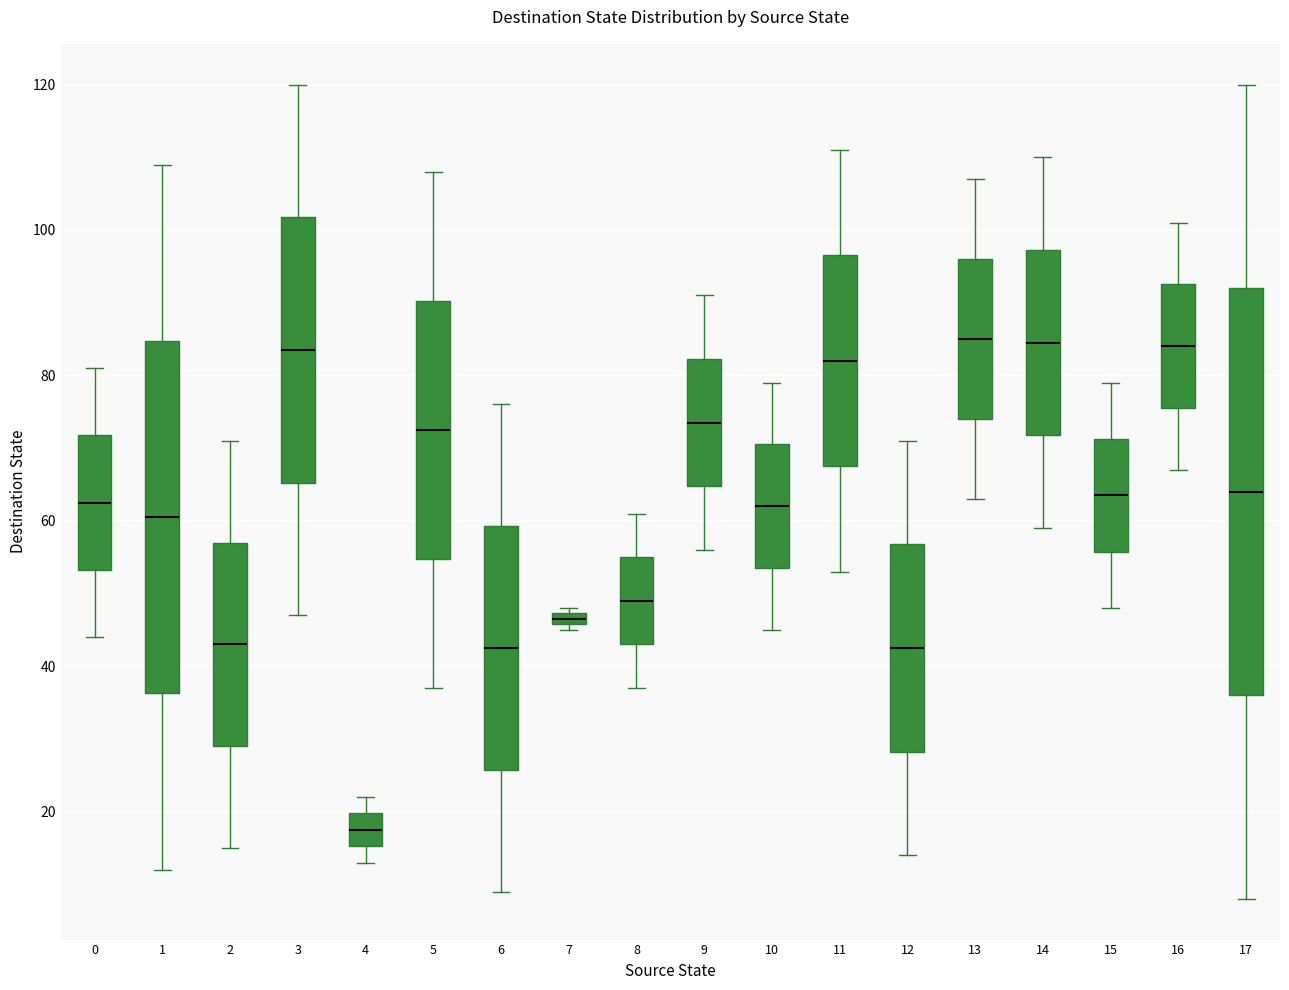

Comparing the boxes themselves (not the whiskers), which one is the tallest?

17